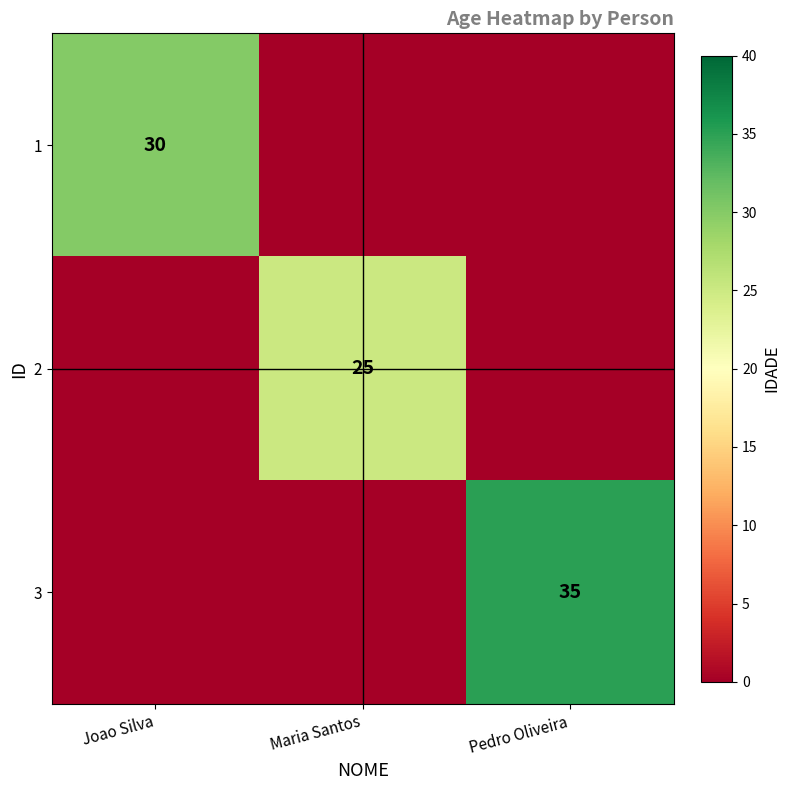

The 2 series shows 35 at Maria Santos. True or false?

False